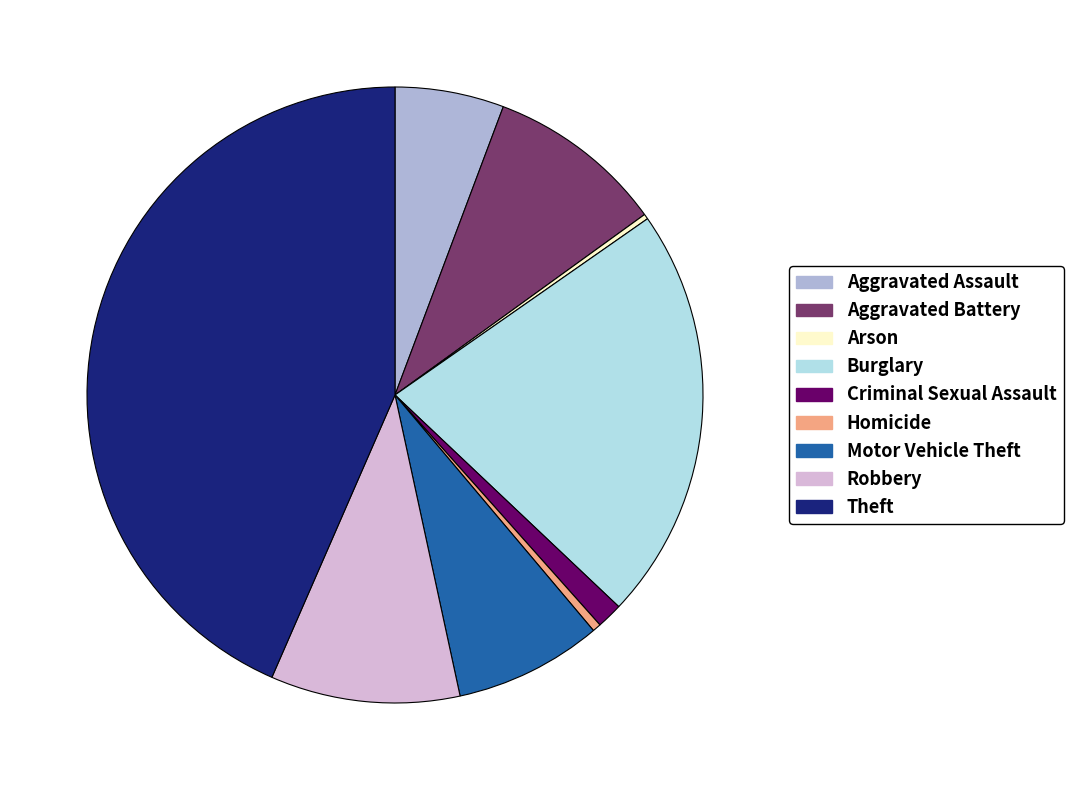

Does Motor Vehicle Theft represent more than half of the total?

No